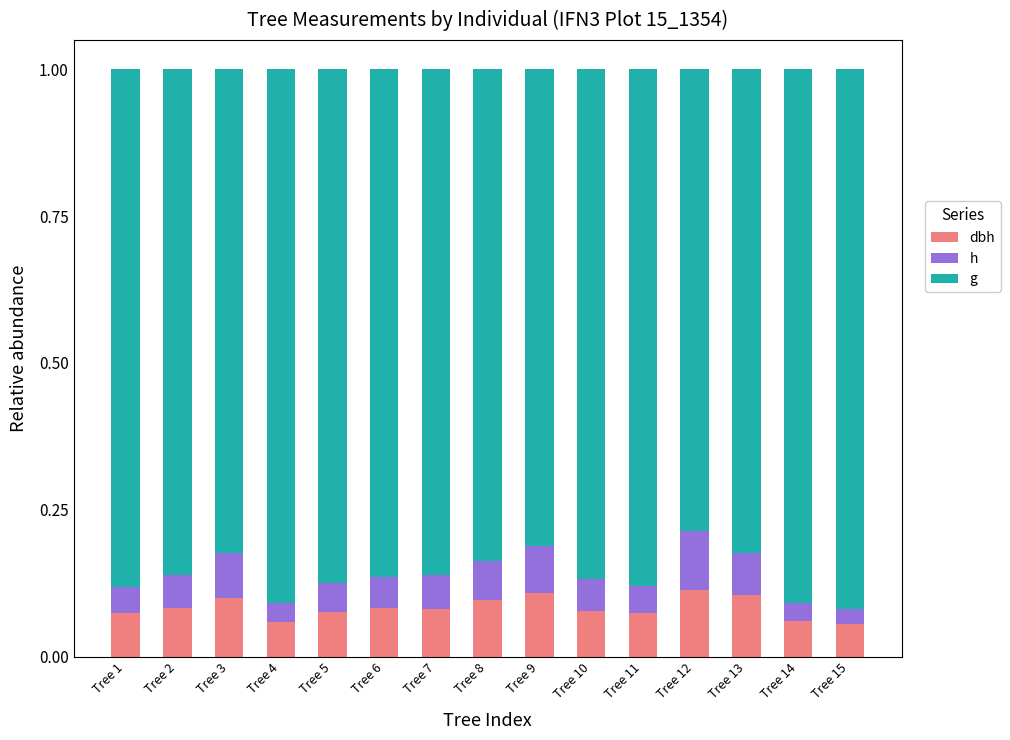

What is the total value across all series at Tree 11?

1.0